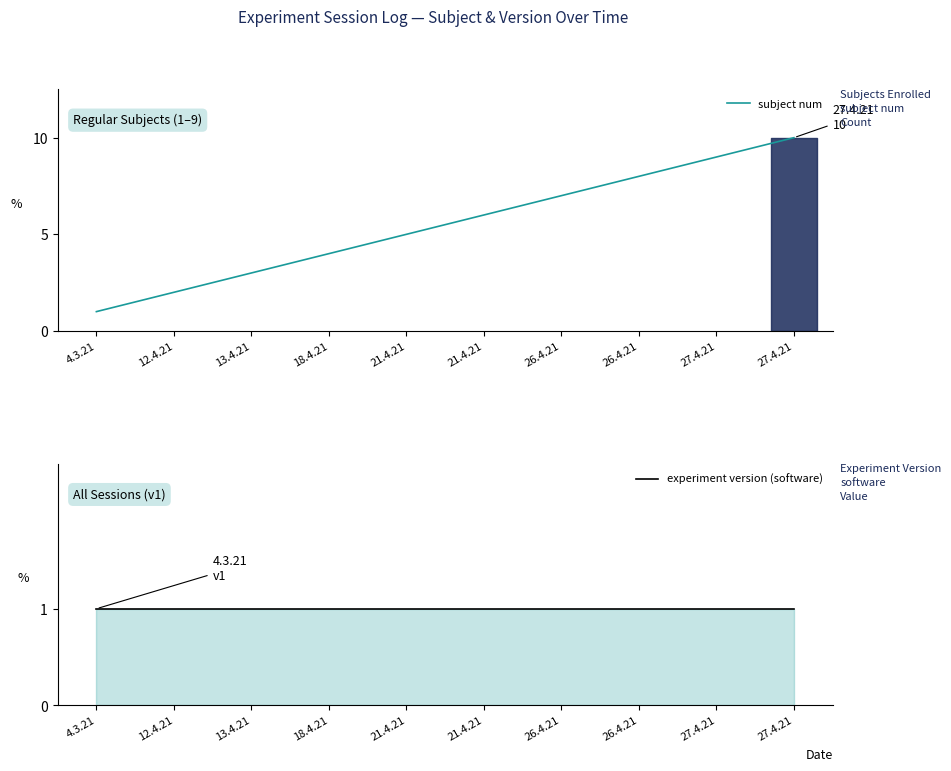

What is the difference between the maximum and second lowest values in the subject num series?

8